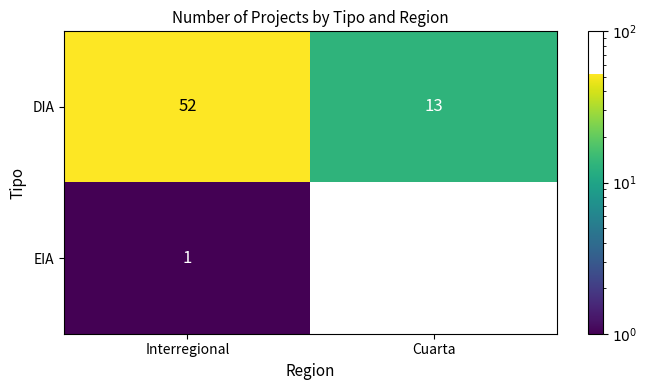

Reading left to right, list all the values displayed in this chart.

DIA: Interregional=52	Cuarta=13
EIA: Interregional=1	Cuarta=0